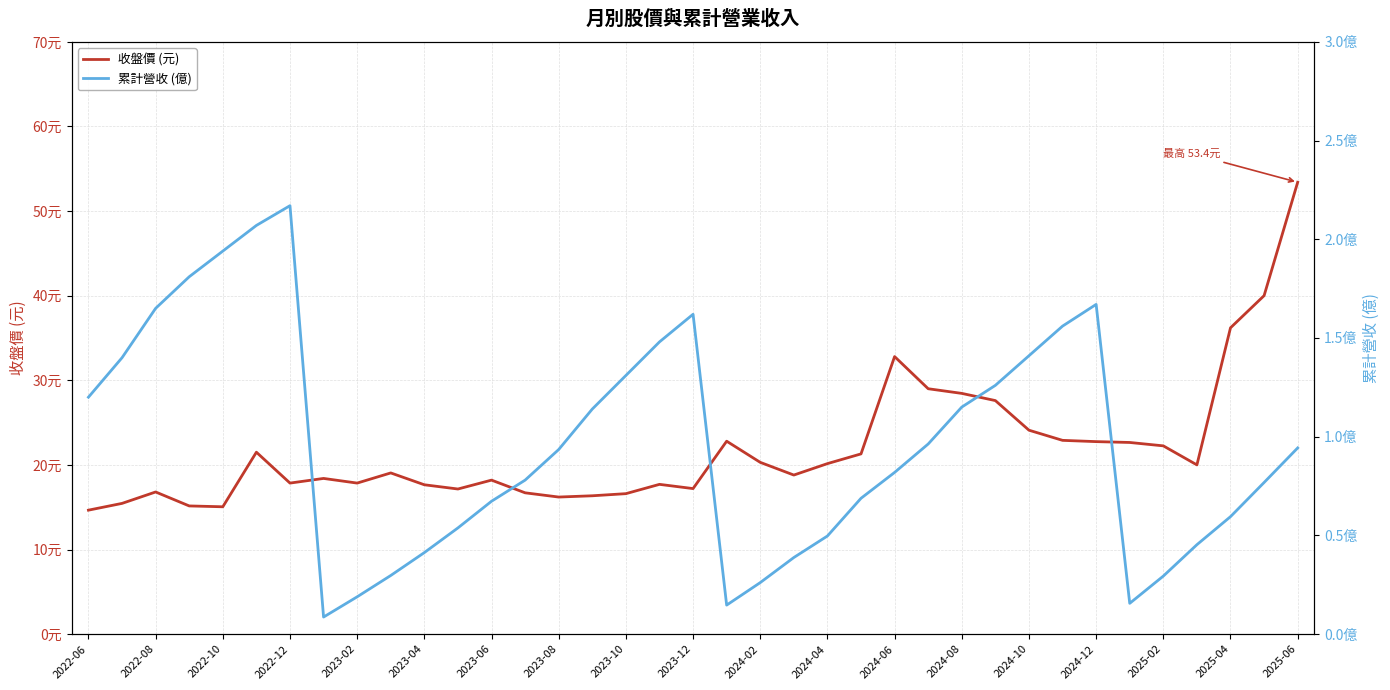

How many lines are shown in the chart?

2